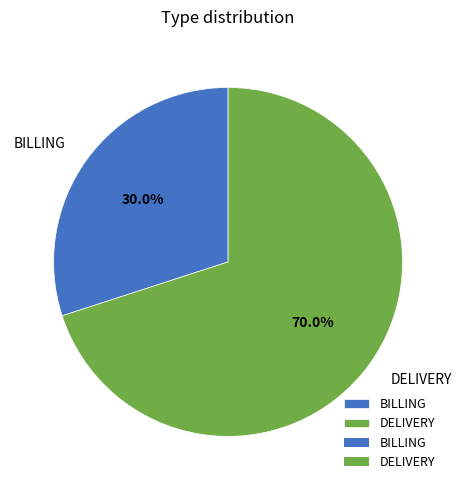

How many segments does this pie chart have?

2